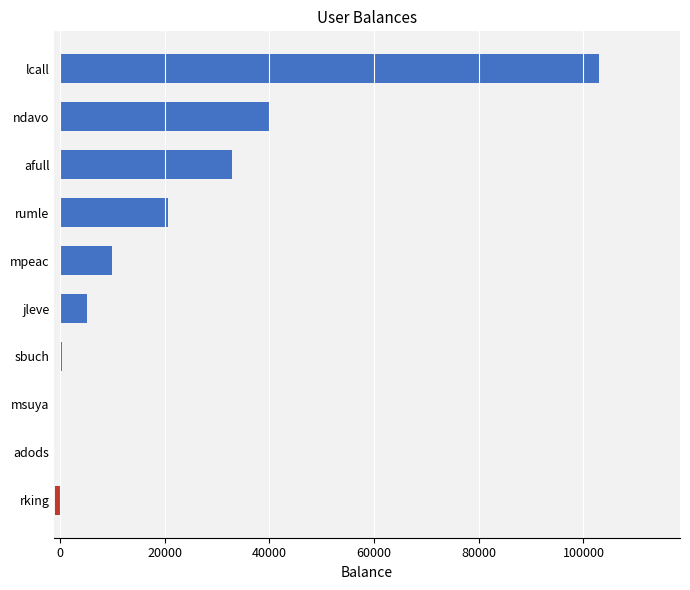

What is the sum of the values at adods and jleve?

5050